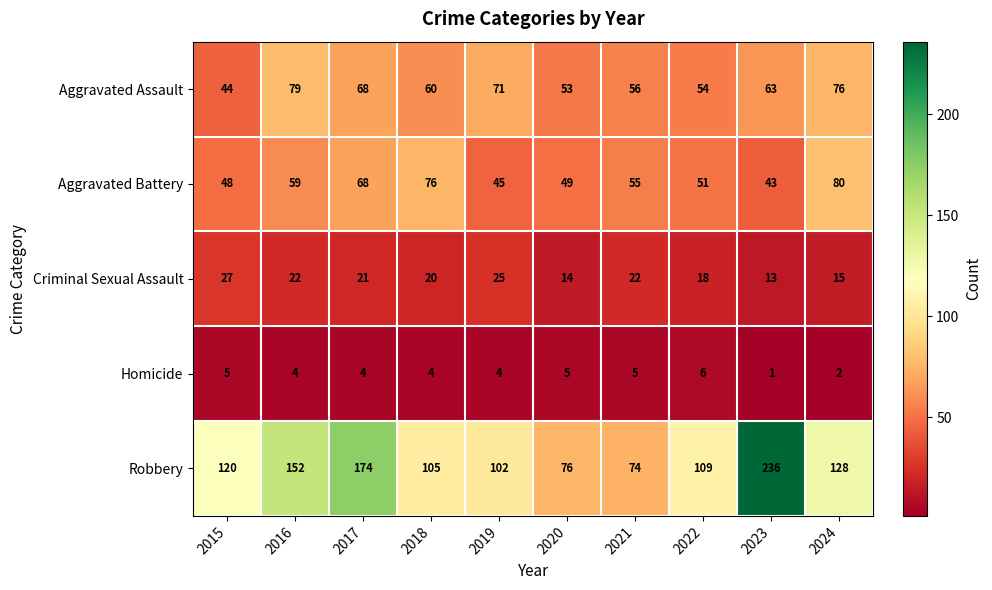

What is the difference between the maximum and second lowest values in the Robbery series?

160